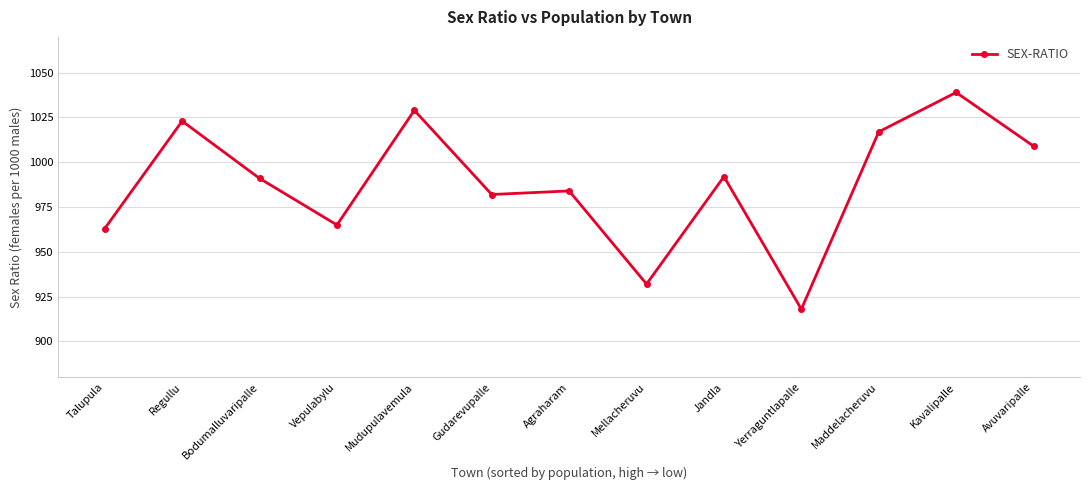

How many interior local valleys (lower than both neighbors) does the data have?

4